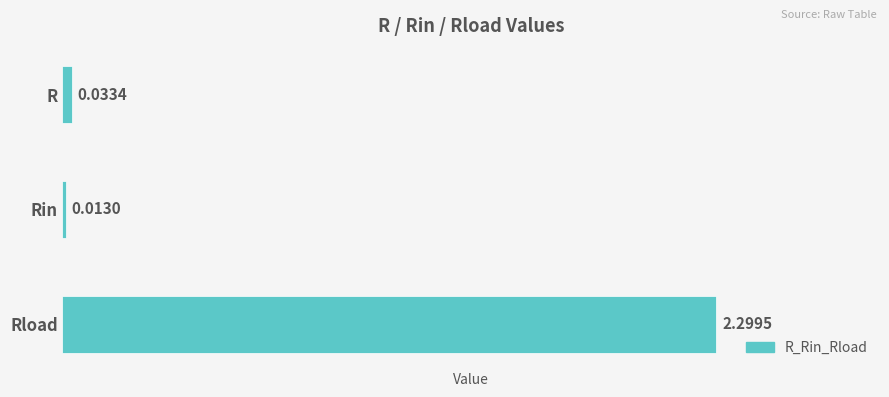

How many bars are there in total?

3